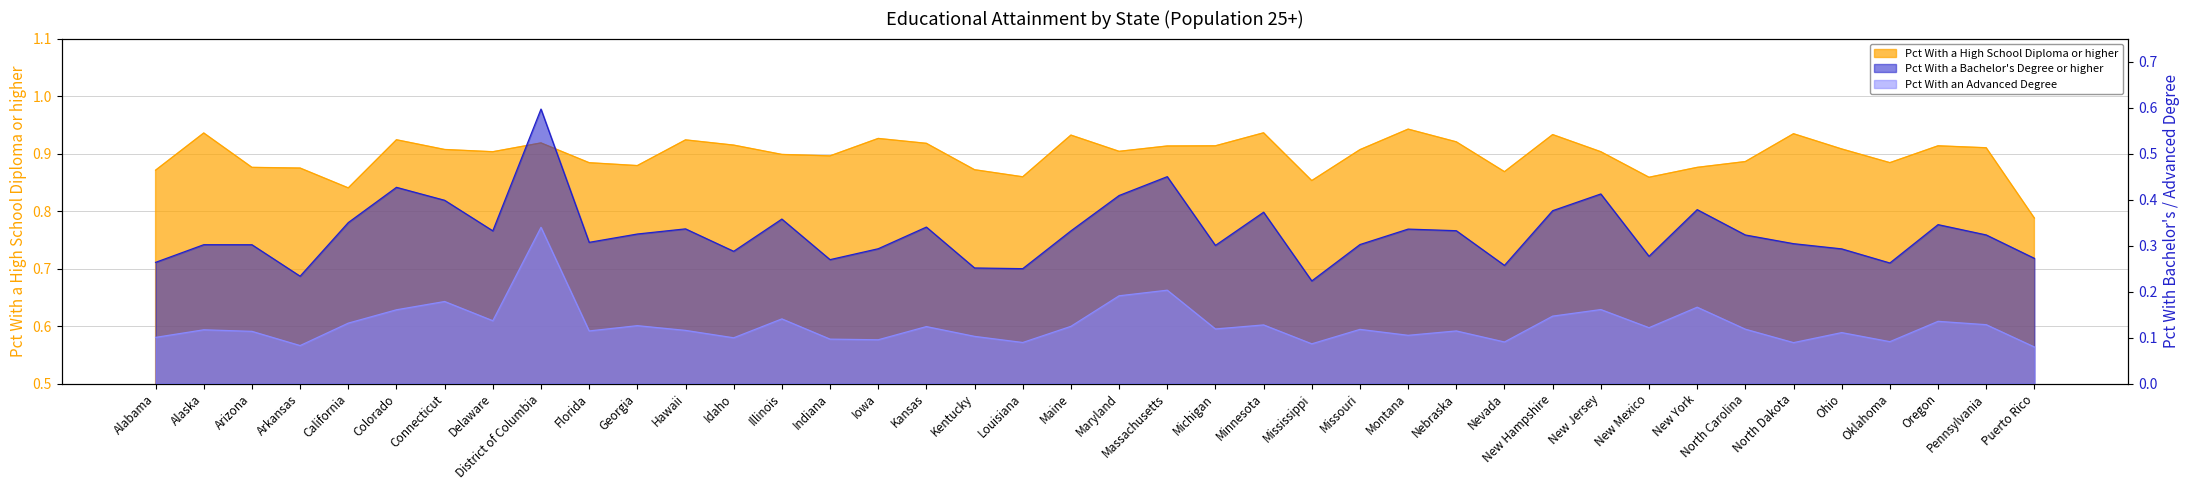

Reading left to right, what are all the values shown in this chart?

Pct With a High School Diploma or higher: 0.9	0.9	0.9	0.9	0.8	0.9	0.9	0.9	0.9	0.9	0.9	0.9	0.9	0.9	0.9	0.9	0.9	0.9	0.9	0.9	0.9	0.9	0.9	0.9	0.9	0.9	0.9	0.9	0.9	0.9	0.9	0.9	0.9	0.9	0.9	0.9	0.9	0.9	0.9	0.8
Pct With a Bachelor's Degree or higher: 0.3	0.3	0.3	0.2	0.3	0.4	0.4	0.3	0.6	0.3	0.3	0.3	0.3	0.4	0.3	0.3	0.3	0.3	0.2	0.3	0.4	0.4	0.3	0.4	0.2	0.3	0.3	0.3	0.3	0.4	0.4	0.3	0.4	0.3	0.3	0.3	0.3	0.3	0.3	0.3
Pct With an Advanced Degree: 0.1	0.1	0.1	0.1	0.1	0.2	0.2	0.1	0.3	0.1	0.1	0.1	0.1	0.1	0.1	0.1	0.1	0.1	0.1	0.1	0.2	0.2	0.1	0.1	0.1	0.1	0.1	0.1	0.1	0.1	0.2	0.1	0.2	0.1	0.1	0.1	0.1	0.1	0.1	0.1